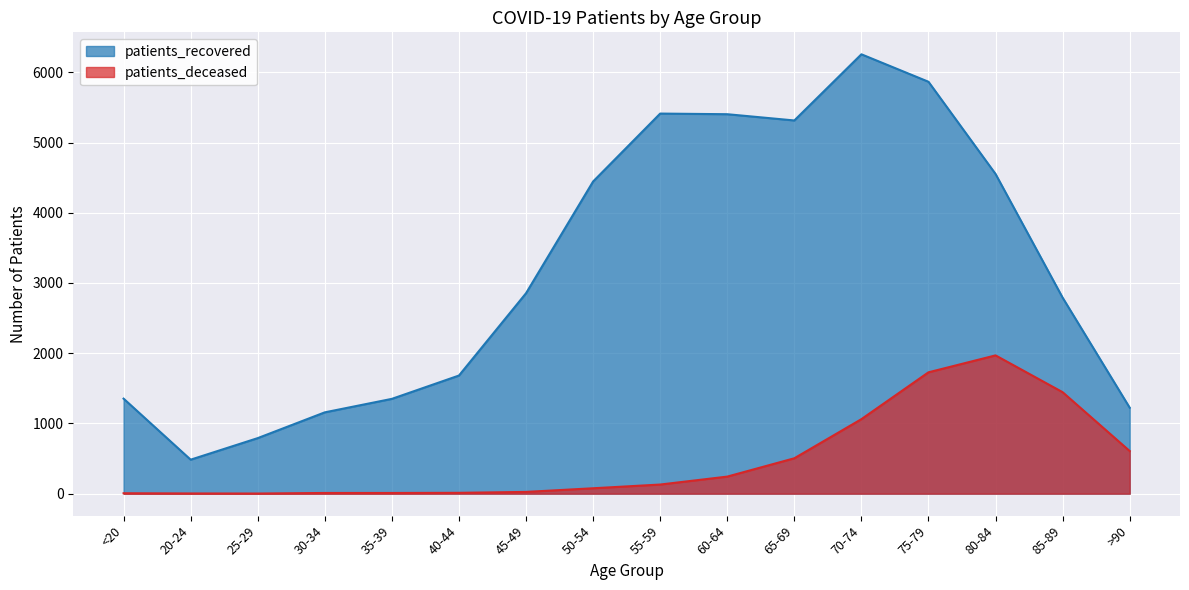

Where is the first local minimum for patients_recovered?

20-24